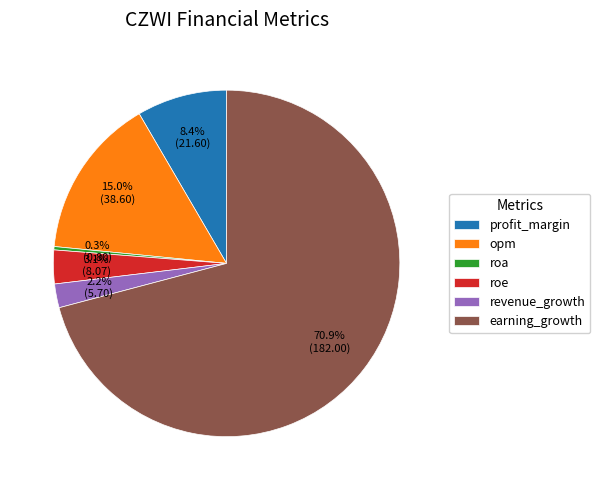

What is the ratio of the value at profit_margin to the value at revenue_growth?

3.8